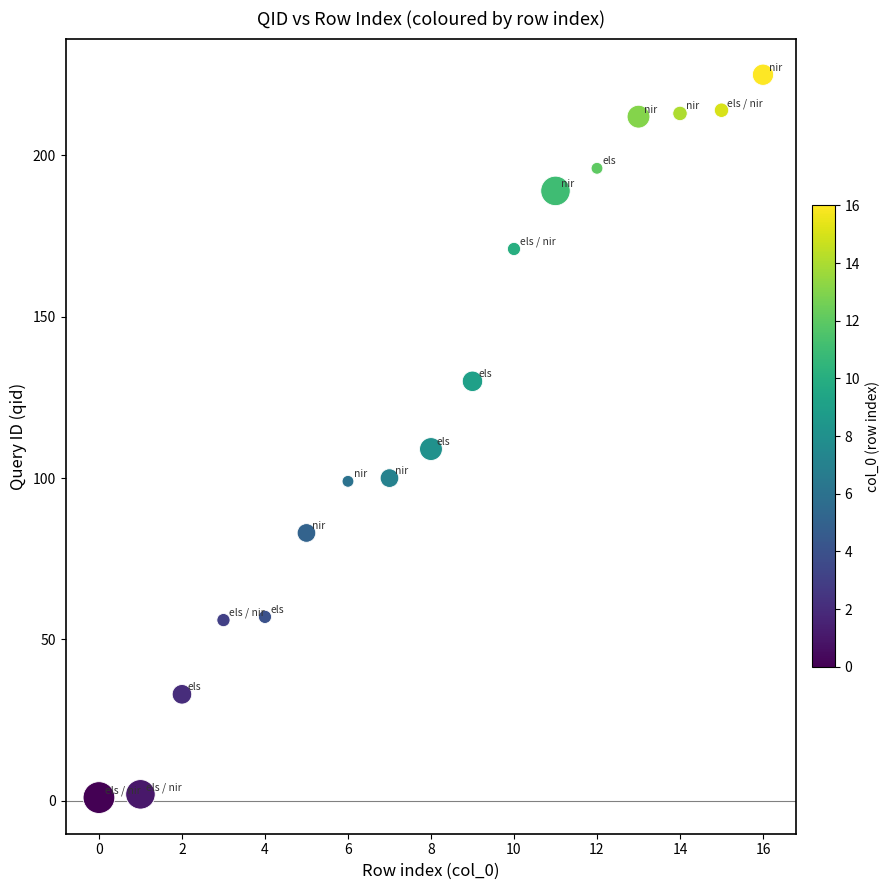

What Y value in the scatter plot is closest to 113?

109